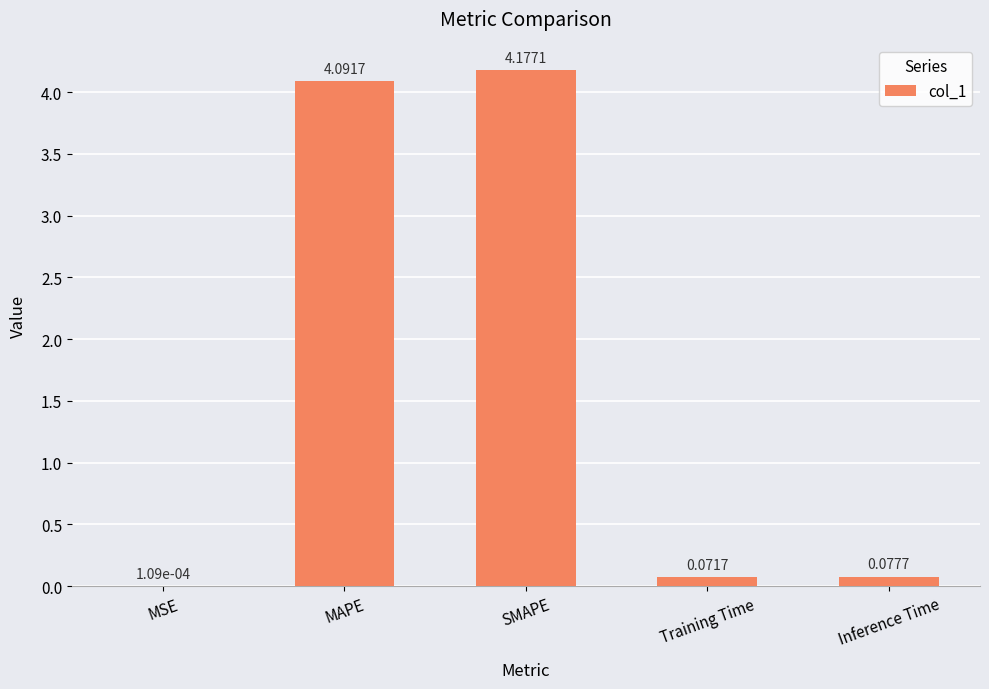

What is the change in value from MSE to SMAPE?

+4.2